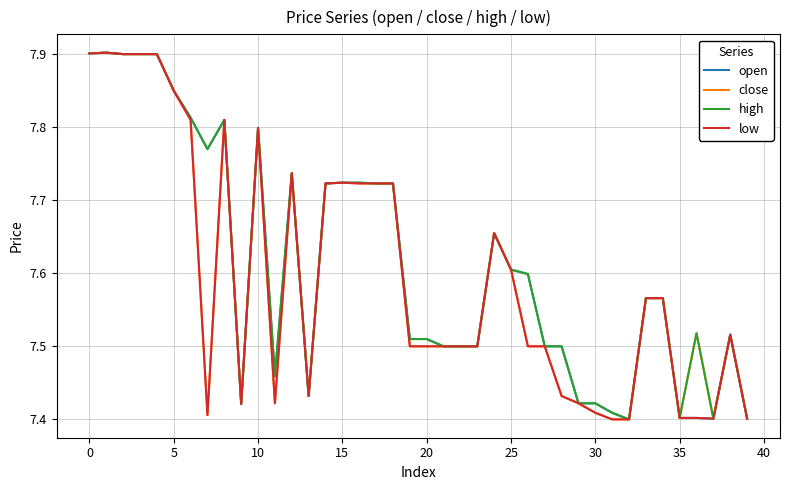

True or false: low has more than 2 points higher than both neighbors.

True